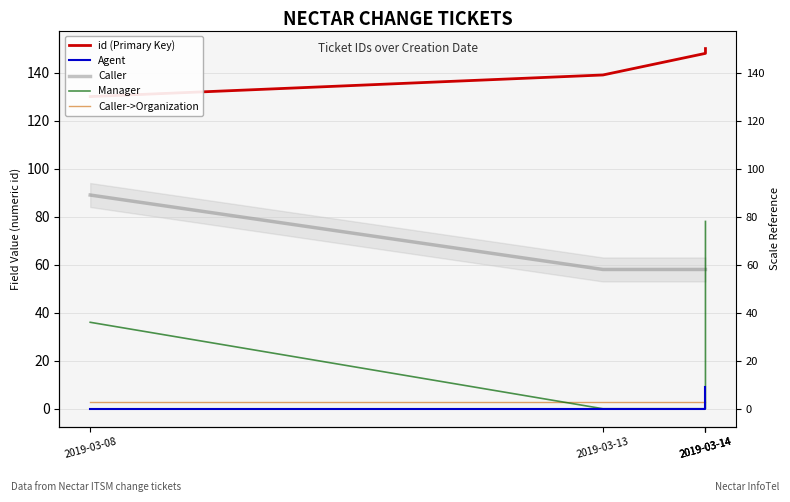

True or false: id (Primary Key) has more than 2 interior local peaks.

False